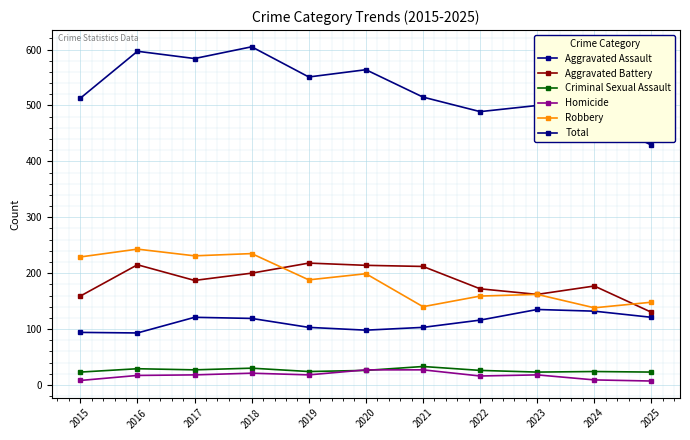

Rank the categories by Aggravated Battery value from lowest to highest.

2025, 2015, 2023, 2022, 2024, 2017, 2018, 2021, 2020, 2016, 2019